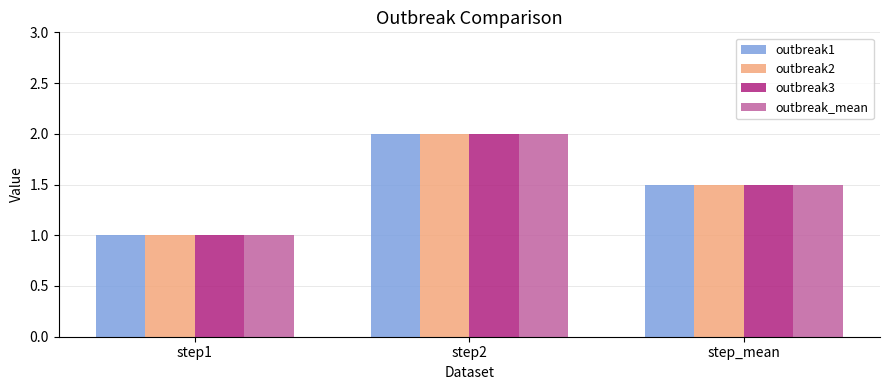

What is the value of the outbreak1 bar at the 3rd from the left?

1.5